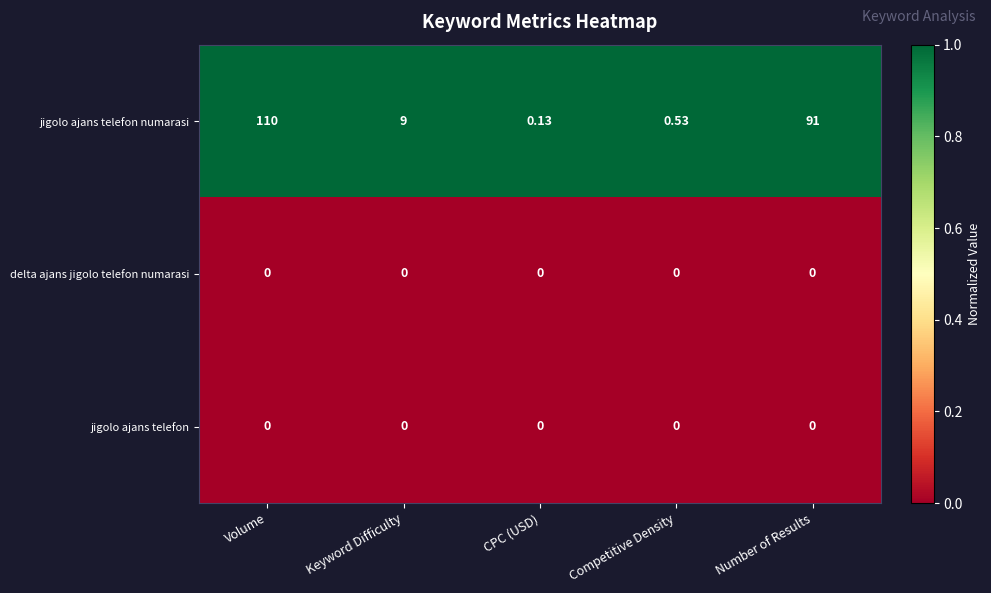

Which category has the highest value in the jigolo ajans telefon numarasi series?

Volume